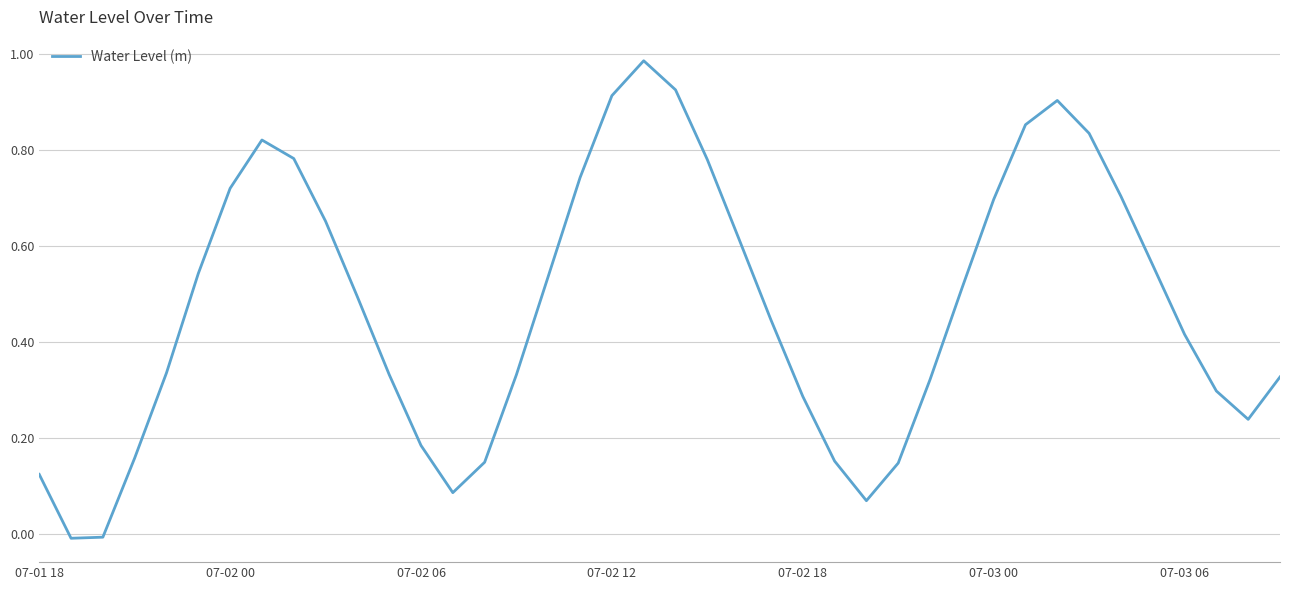

True or false: the data shows 0.2 at 07-02 12.

False